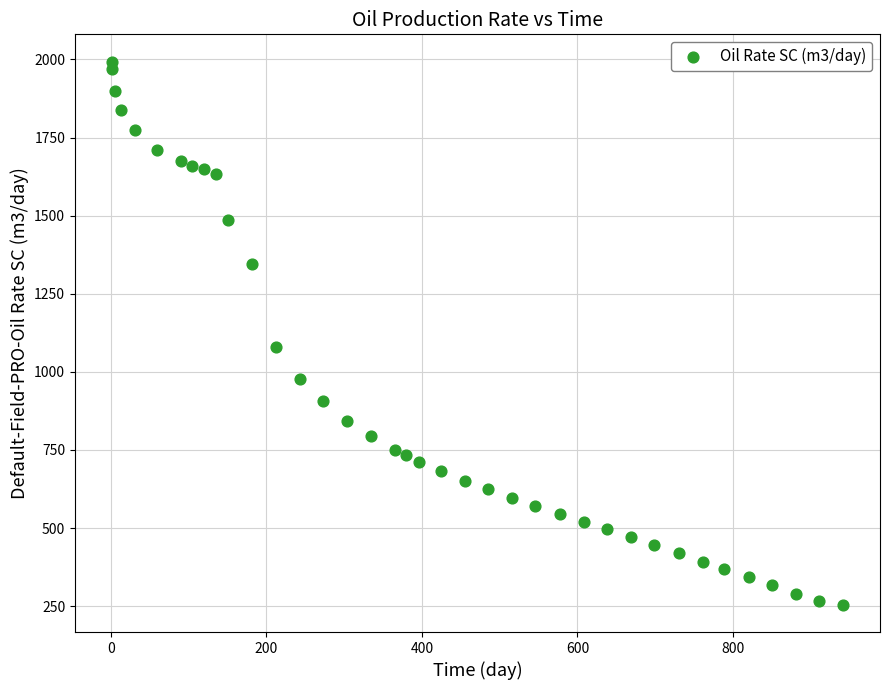

What Y value in the scatter plot is closest to 1123?

1080.7